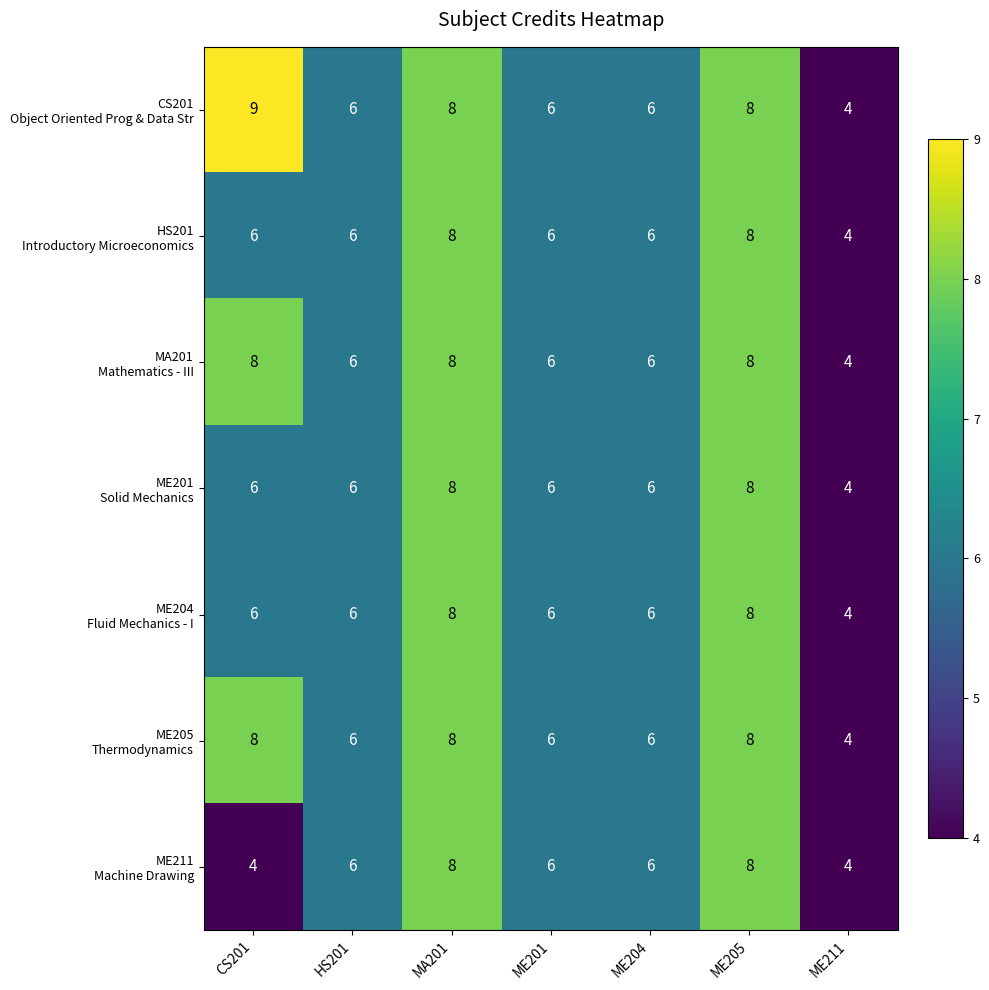

Which label corresponds to the largest value in the chart?

CS201